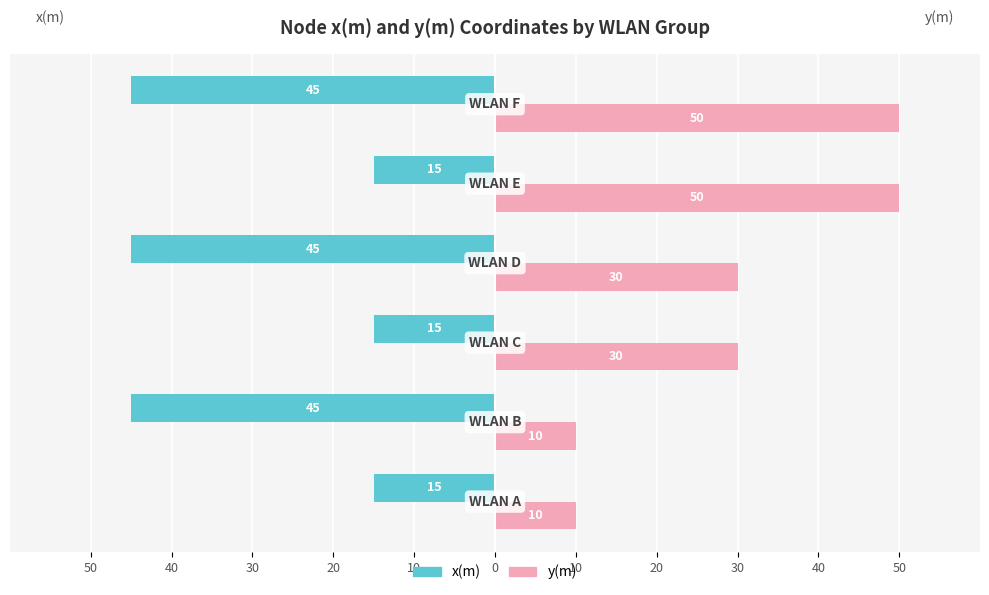

What are all the series names shown in the legend?

x(m), y(m)